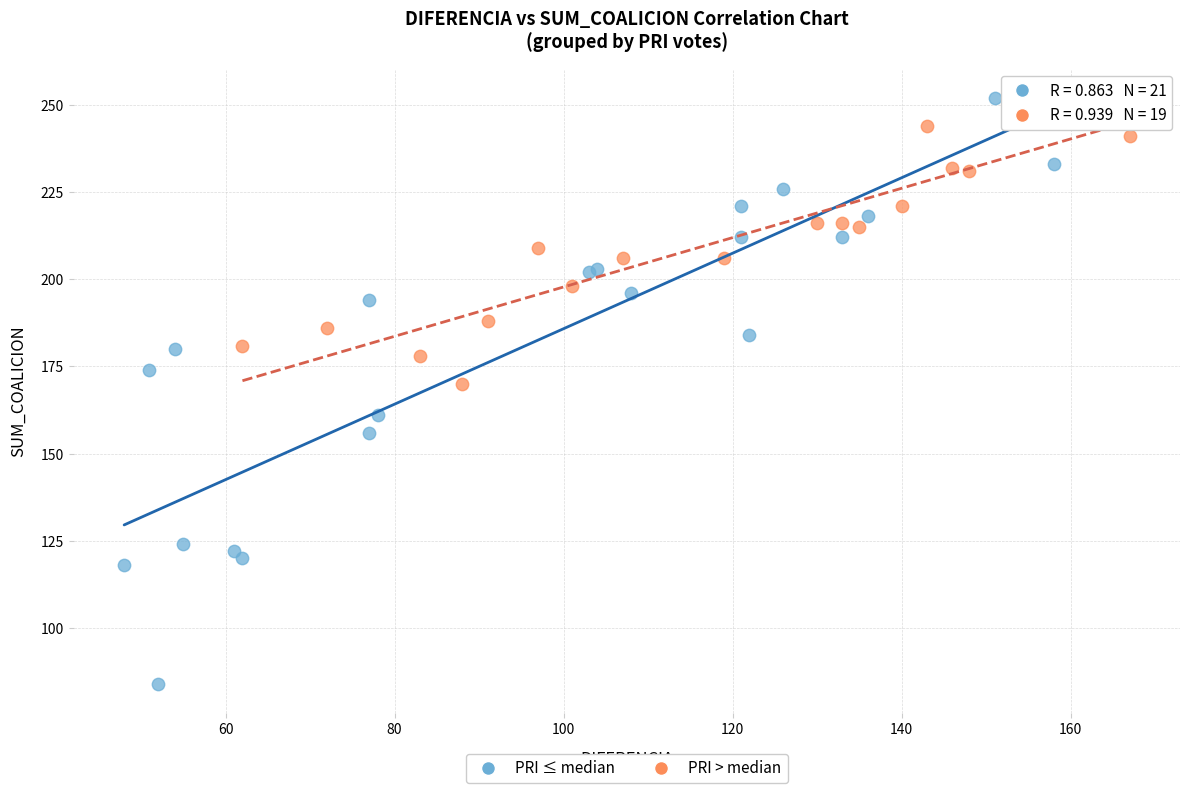

Which series reaches the maximum Y coordinate?

PRI ≤ median